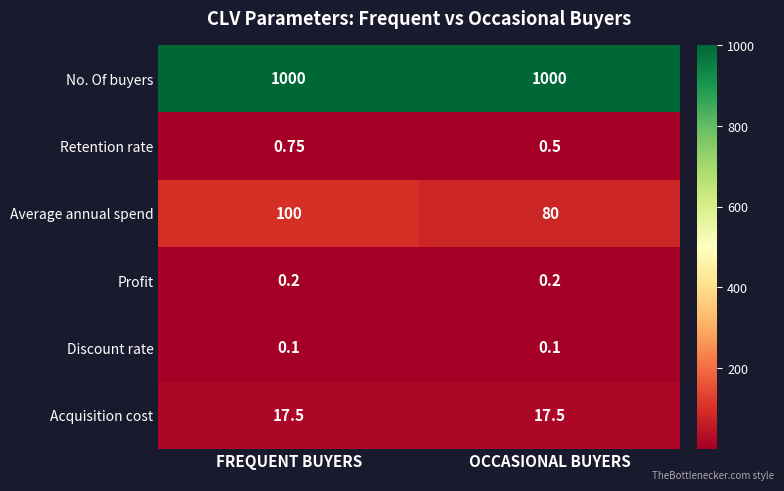

Which series has the largest total across all categories?

No. Of buyers